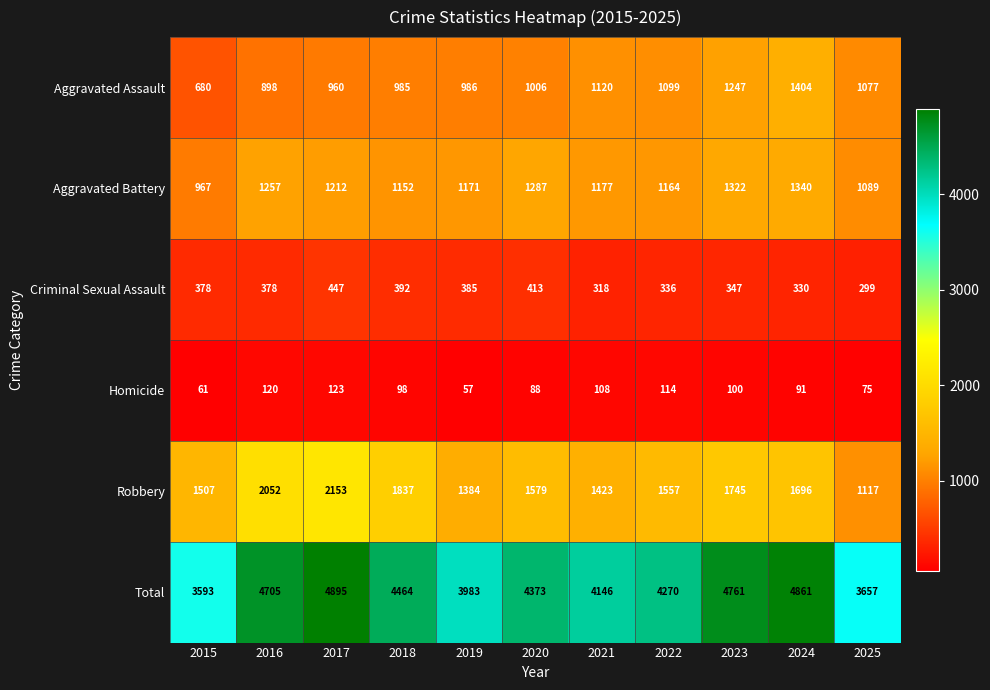

True or false: Robbery has a value of 1507 at 2015.

True